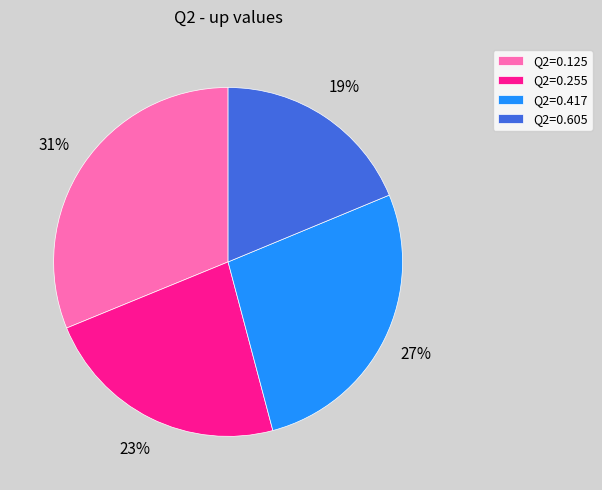

Is the sum of Q2=0.417 and Q2=0.125 greater than half?

Yes